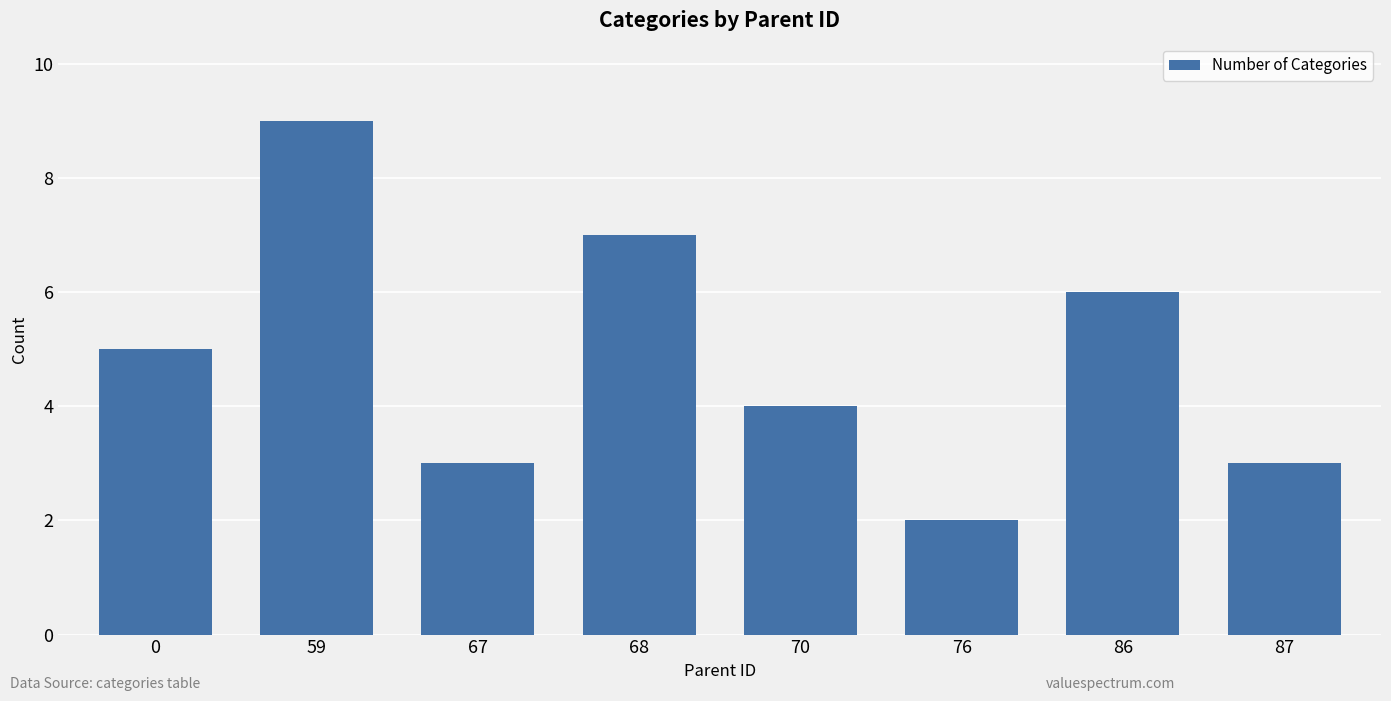

The value at 87 is 3. True or false?

True